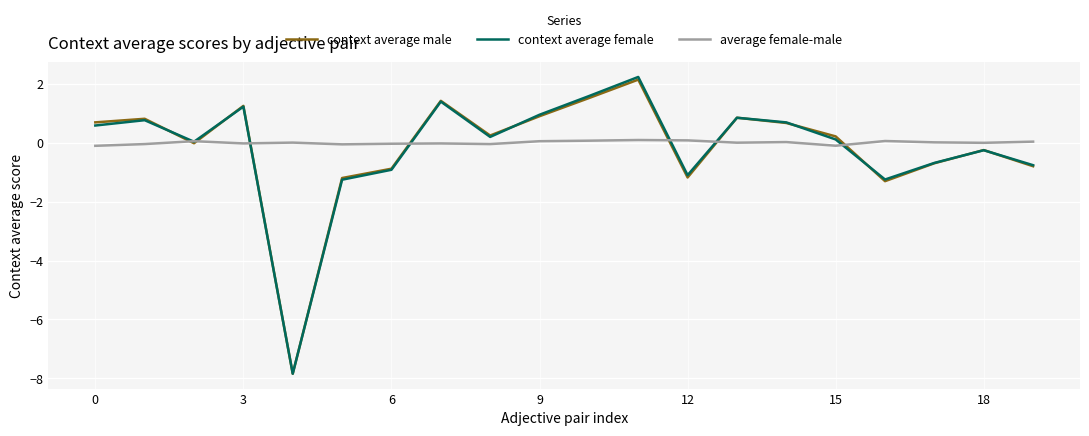

What is the smallest value displayed?

-7.8